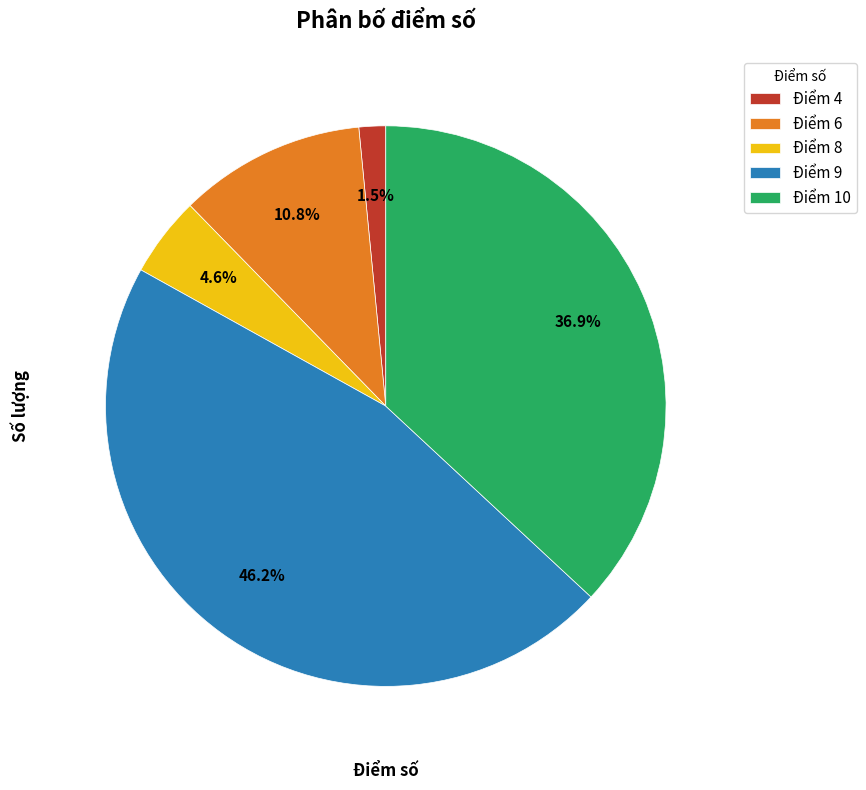

Rank the categories by value from lowest to highest.

Điểm 4, Điểm 8, Điểm 6, Điểm 10, Điểm 9